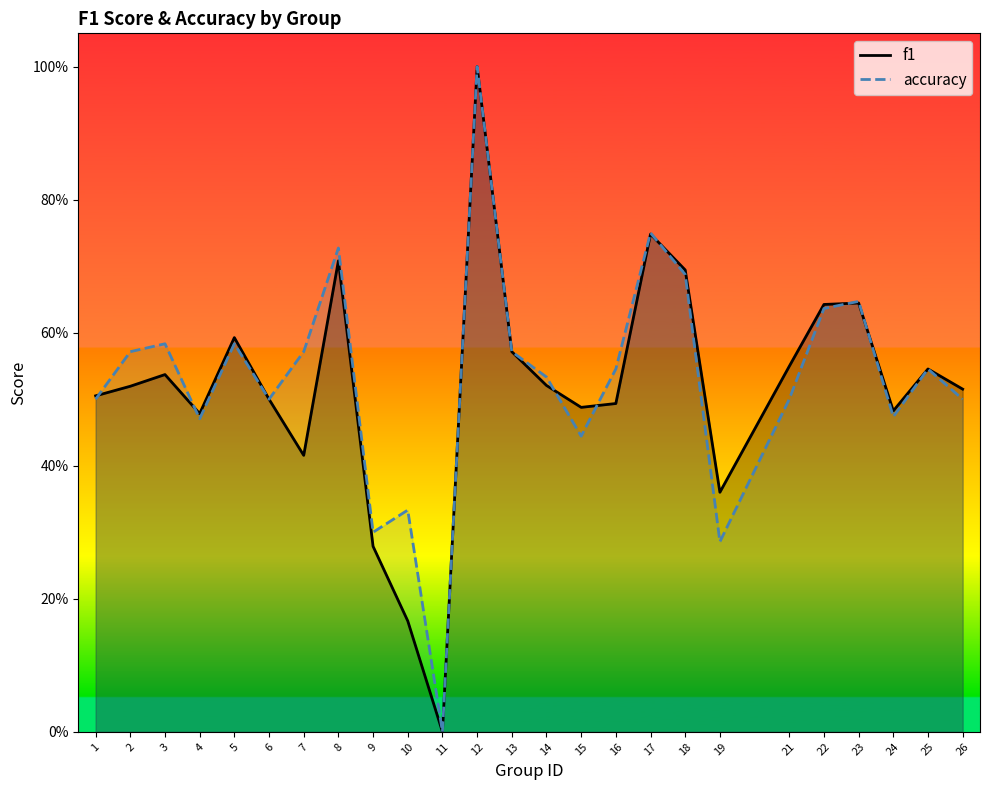

Does the chart display data point markers on the line(s)?

No